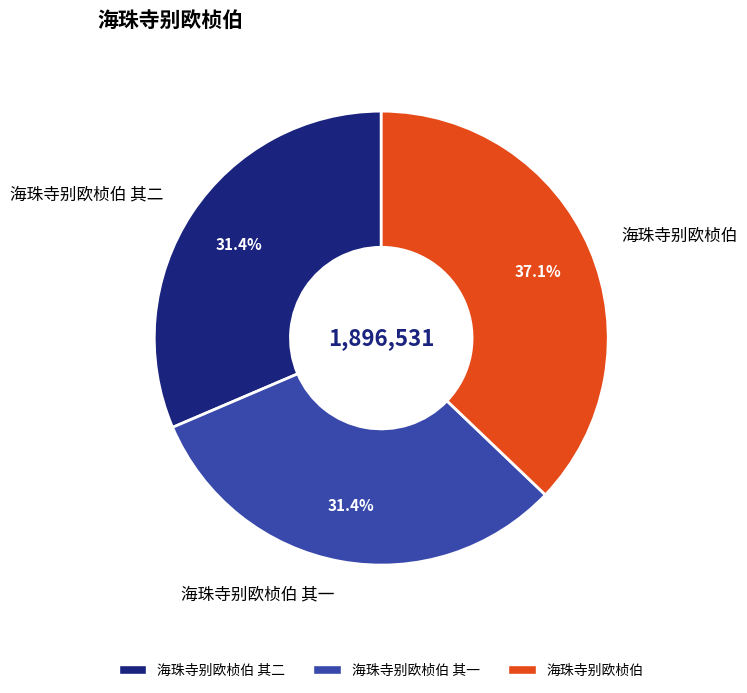

Approximately how many times larger is the value at 海珠寺别欧桢伯 其一 compared to 海珠寺别欧桢伯?

0.8